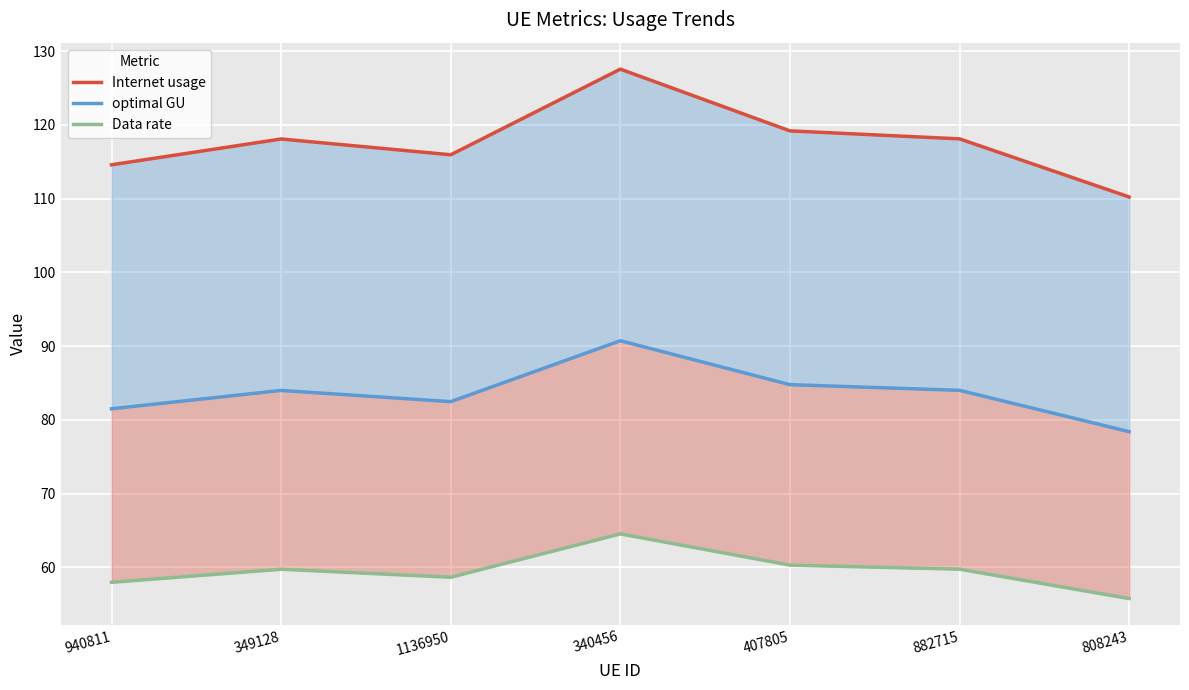

The value of Internet usage at 340456 is 127.6. True or false?

True